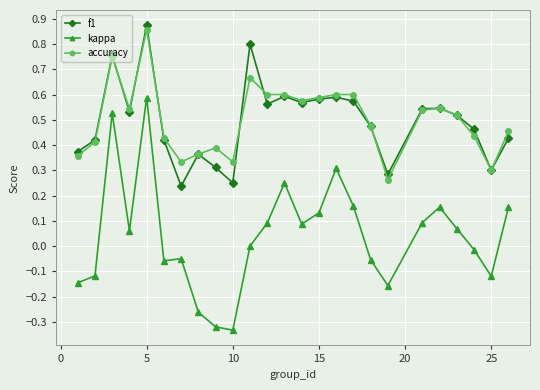

True or false: accuracy has more than 0 points higher than both neighbors.

True